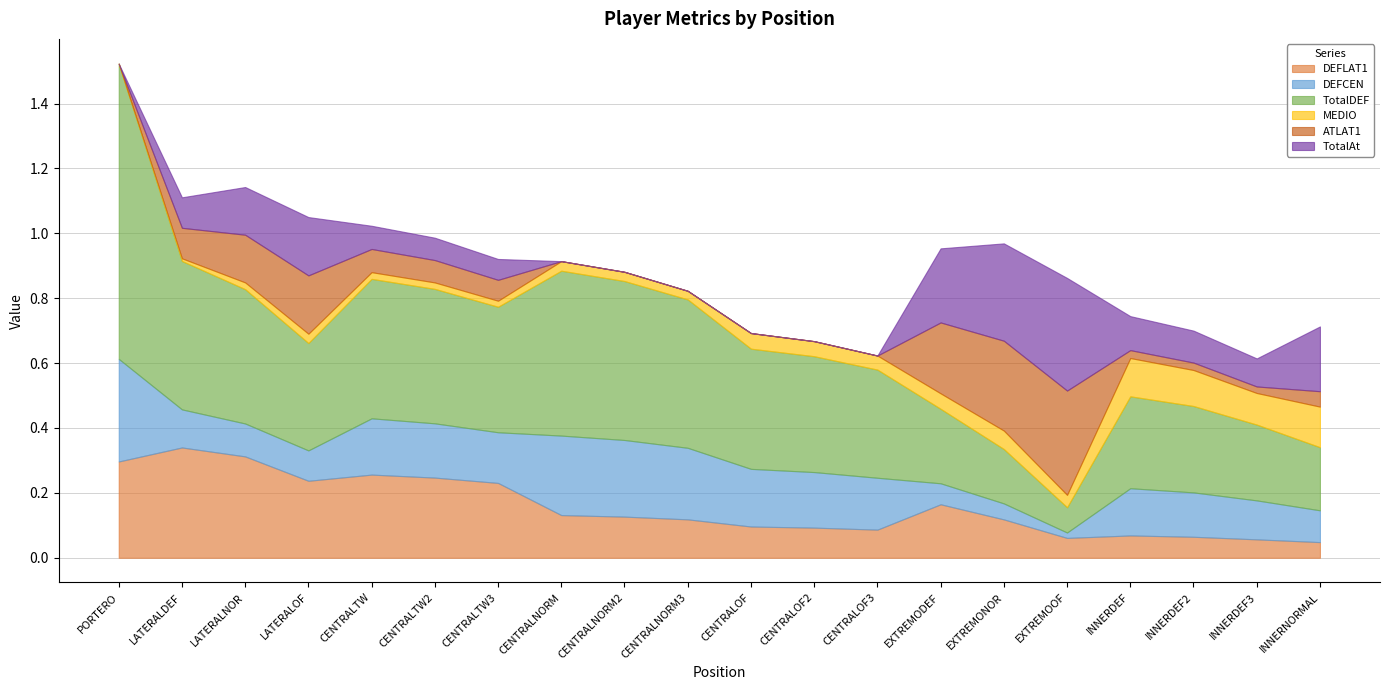

True or false: MEDIO and TotalAt intersect in this chart.

True